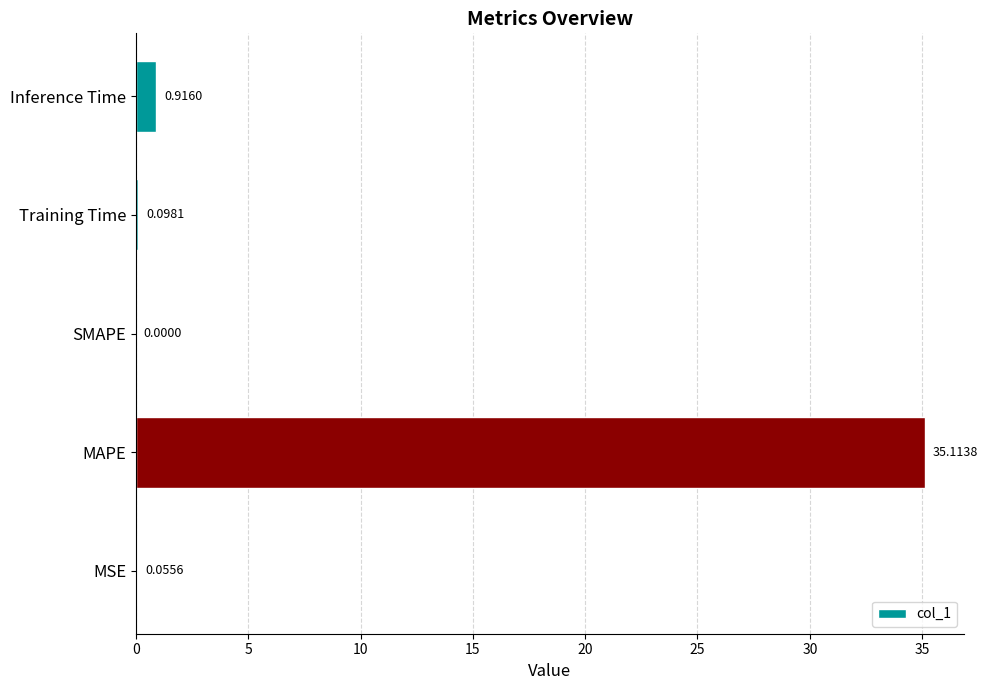

Which label corresponds to the largest value in the chart?

MAPE